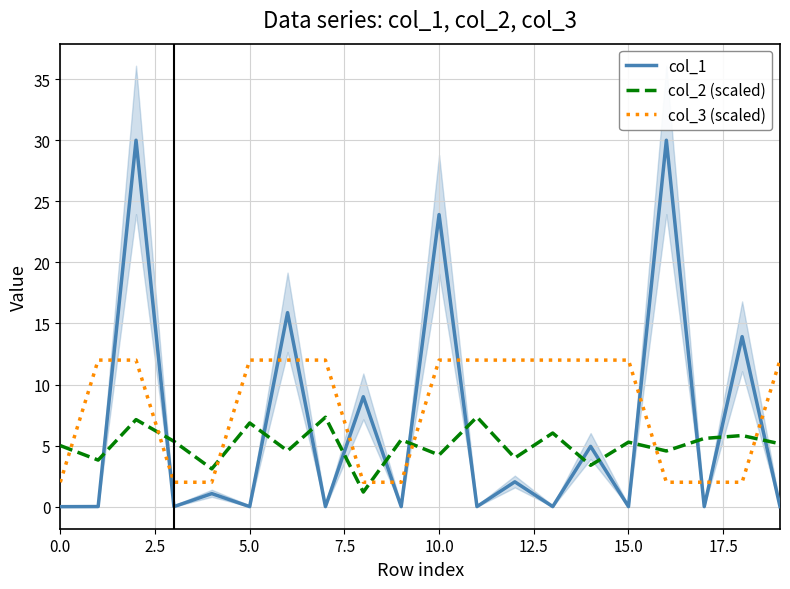

True or false: col_3 (scaled) and col_1 intersect in this chart.

True